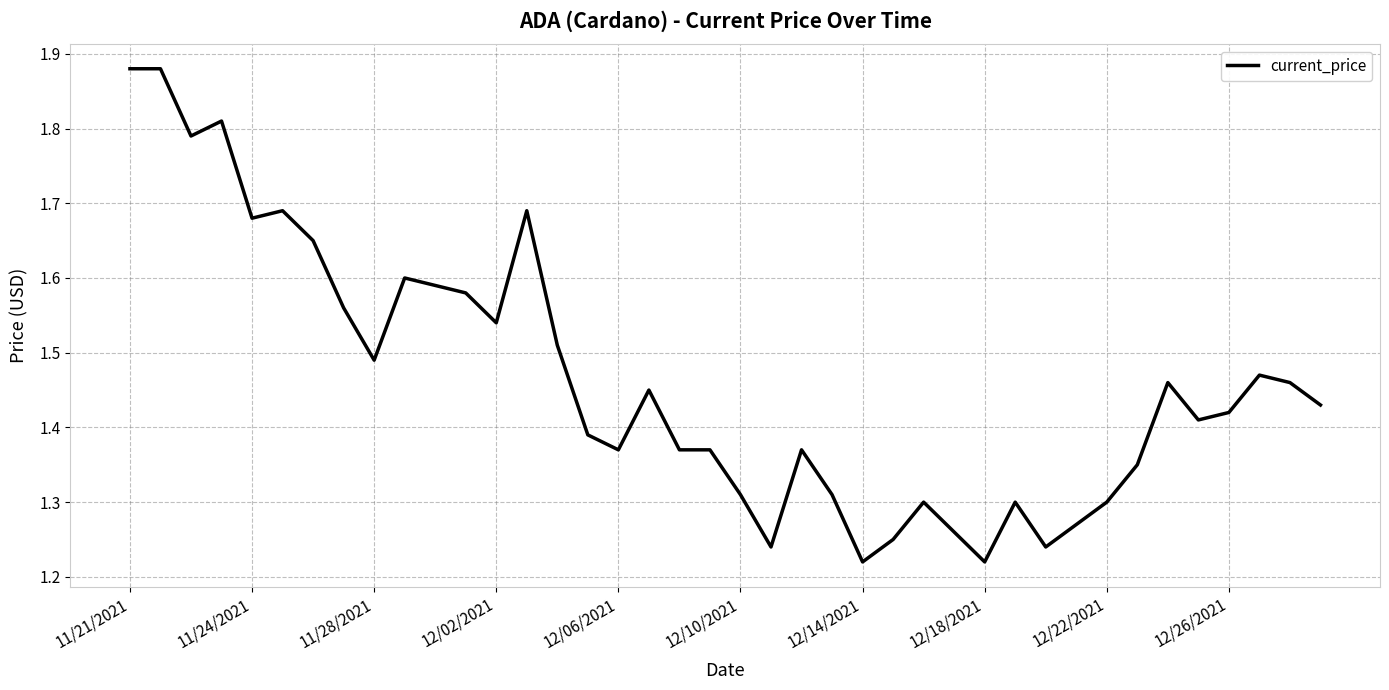

Does the chart display data point markers on the line(s)?

No